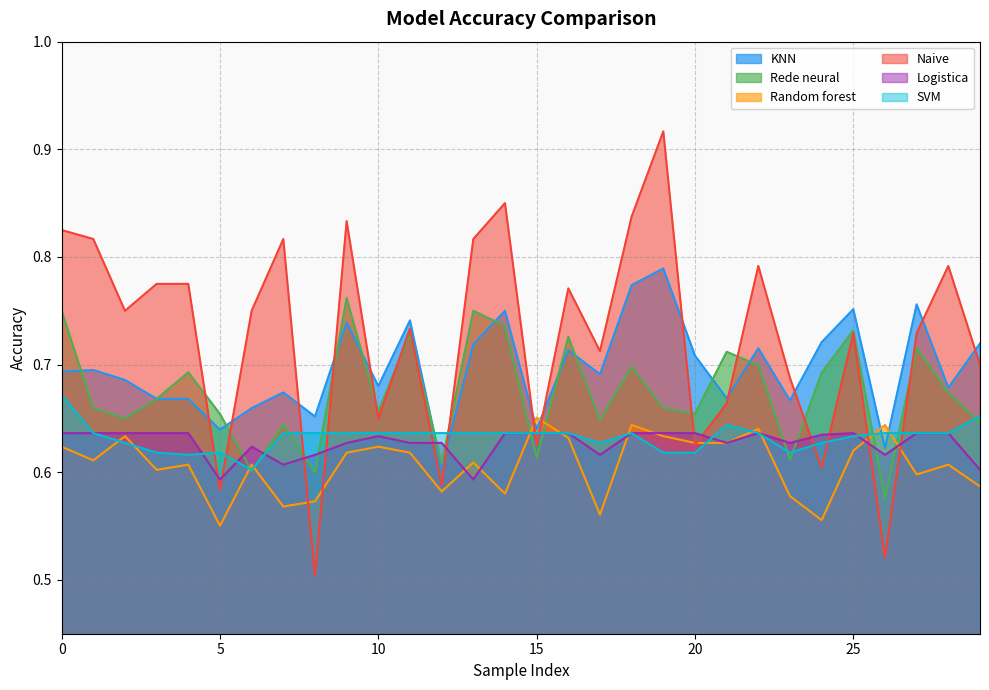

What is the spread (max minus min) of values at 28?

0.2